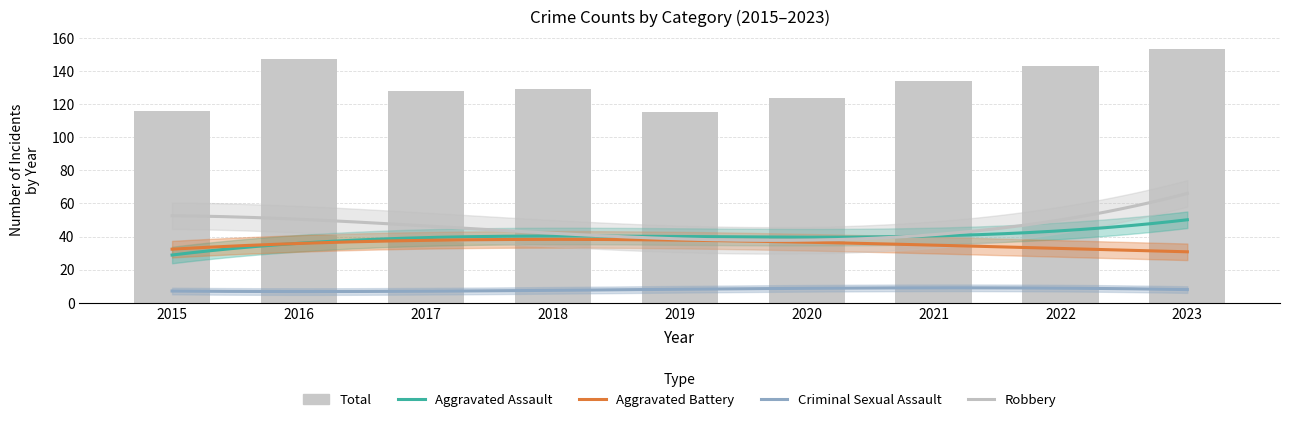

At which category is the sum across all series the highest?

2023